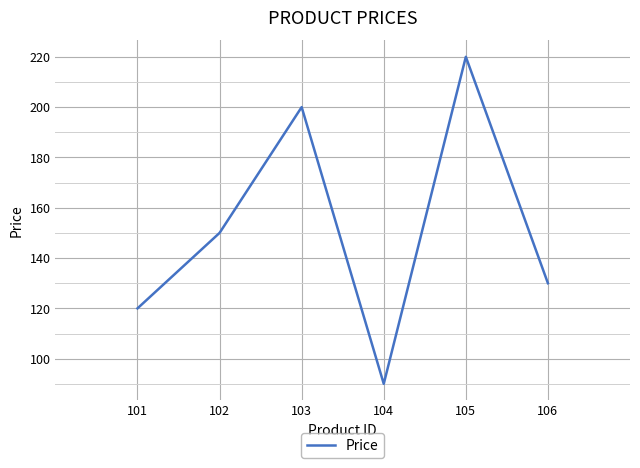

Reading right to left, what are all the values shown in this chart?

106=130	105=220	104=90	103=200	102=150	101=120